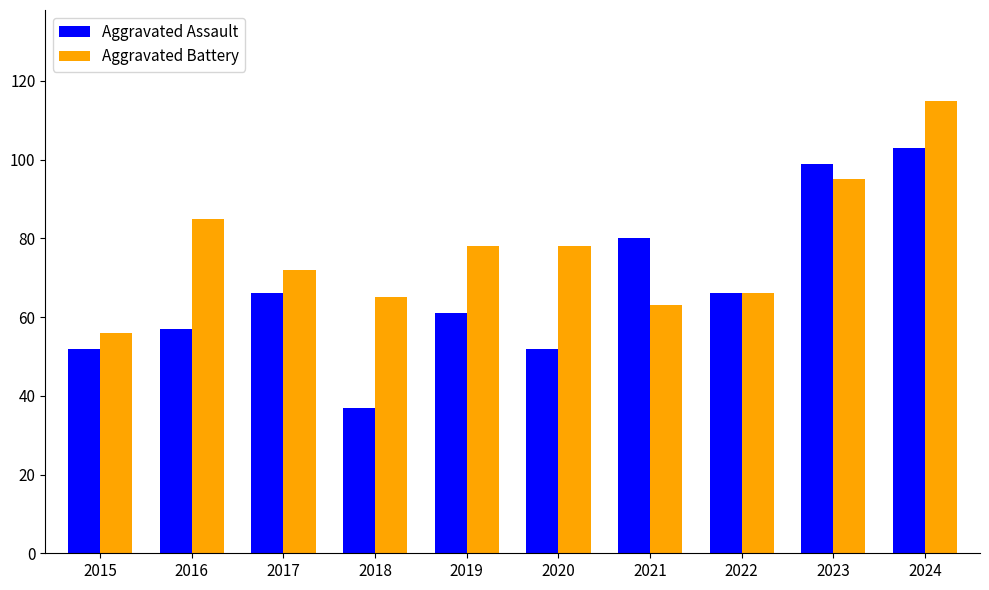

What is the value of the Aggravated Battery bar at the 1st from the left?

56